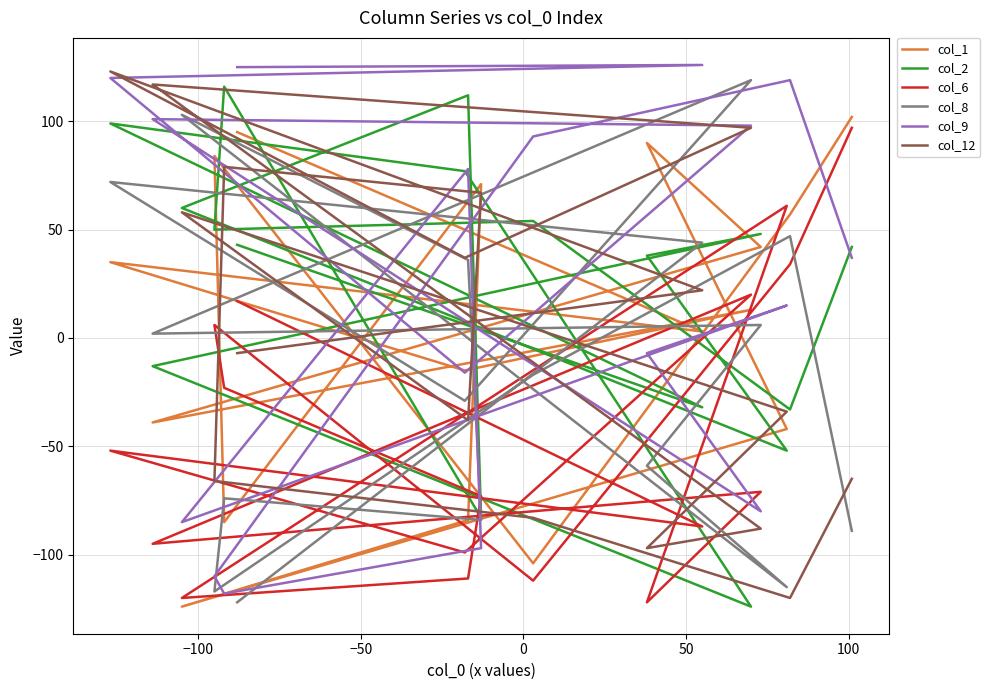

What is the difference between the maximum and minimum values in the col_6 series?

219